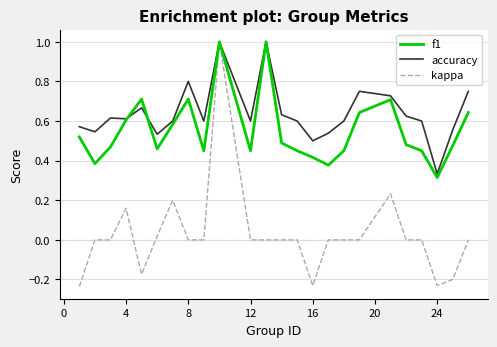

Which series has the largest range (max minus min)?

kappa